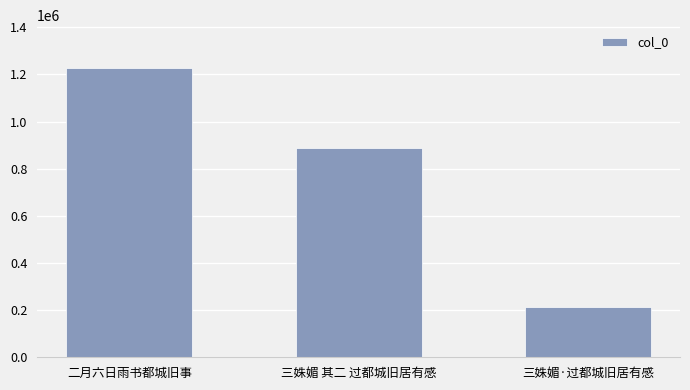

What is the difference between the maximum and second lowest values?

337771